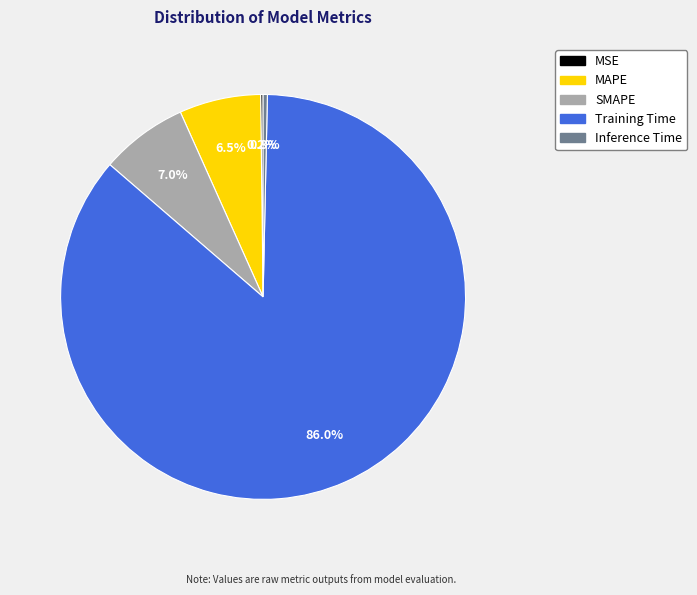

What is the majority slice?

Training Time